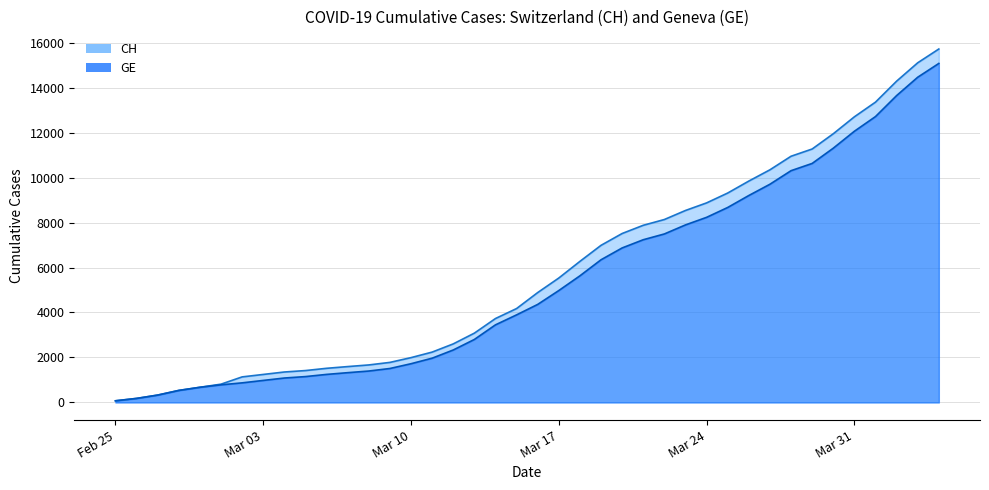

Rank the series at 2020-03-14 from lowest to highest value.

GE, CH